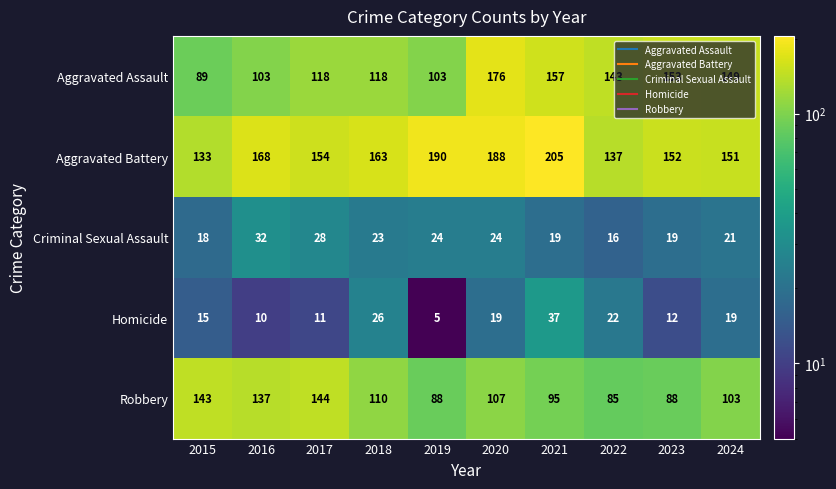

Between 2015 and 2017, which series saw the biggest shift?

Aggravated Assault